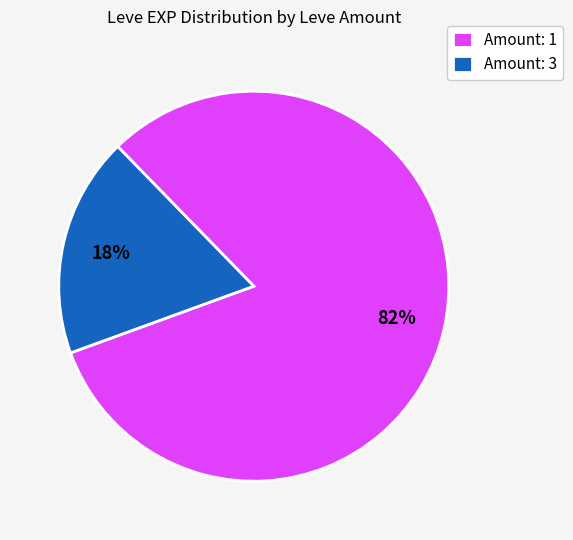

Is it true that Amount: 1 is 92% of the pie?

False